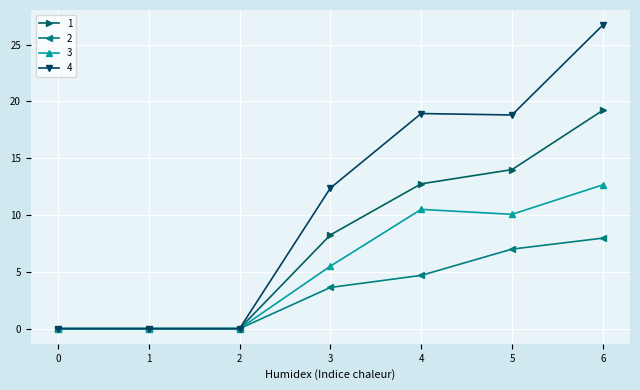

Between 4 and 6, which series saw the biggest shift?

4